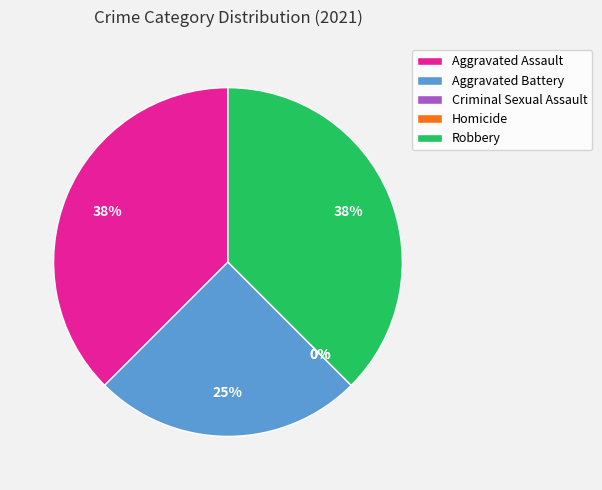

Count the number of slices in the pie.

5